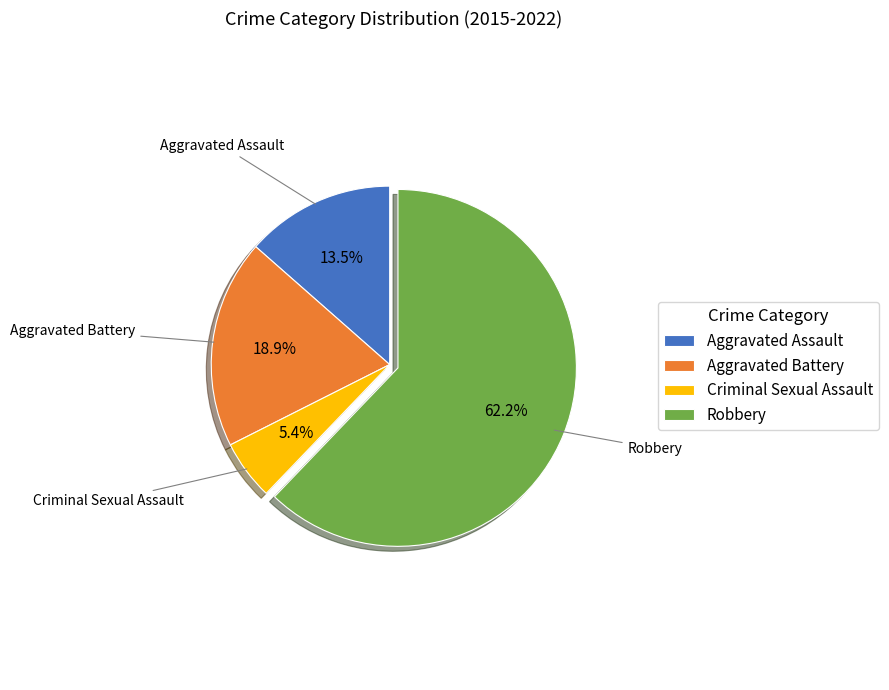

Is the sum of Criminal Sexual Assault and Aggravated Assault greater than half?

No